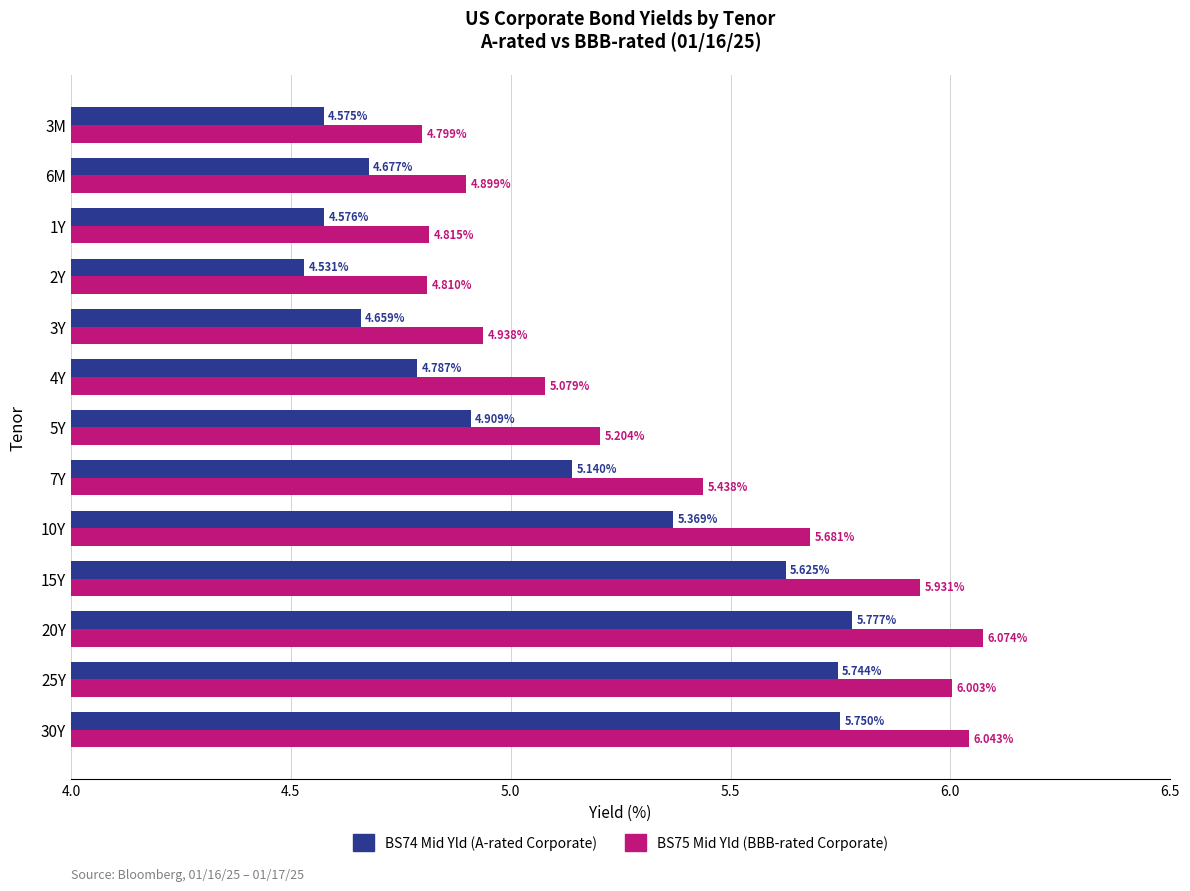

Which series has the widest spread of values?

BS75 Mid Yld (BBB-rated Corporate)